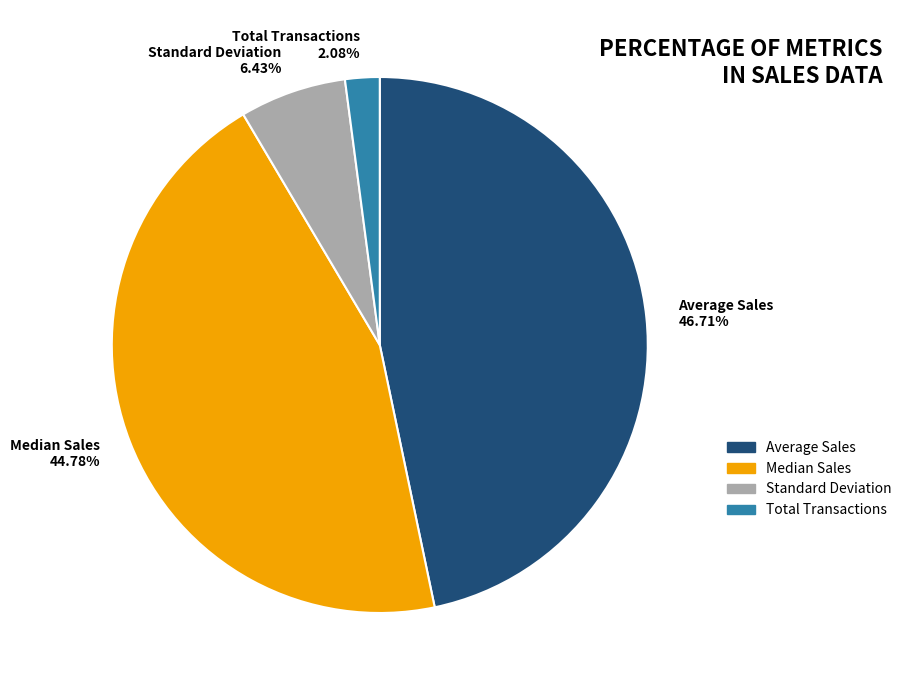

What percentage is the Average Sales slice, to the nearest percent?

47%